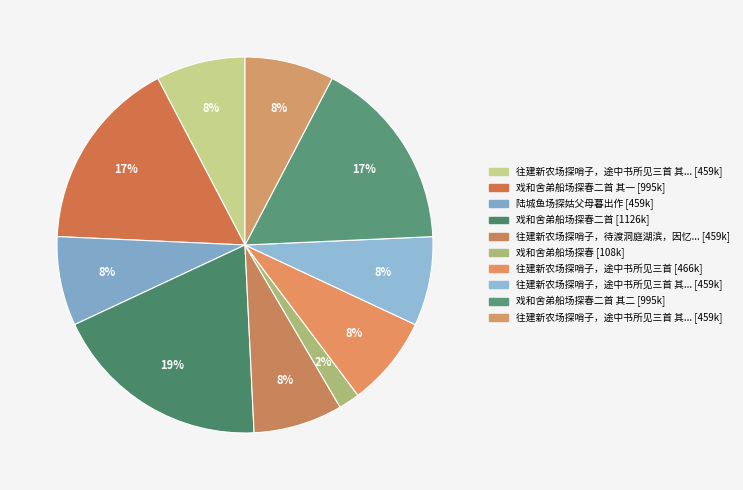

How many slices are in this pie chart?

10